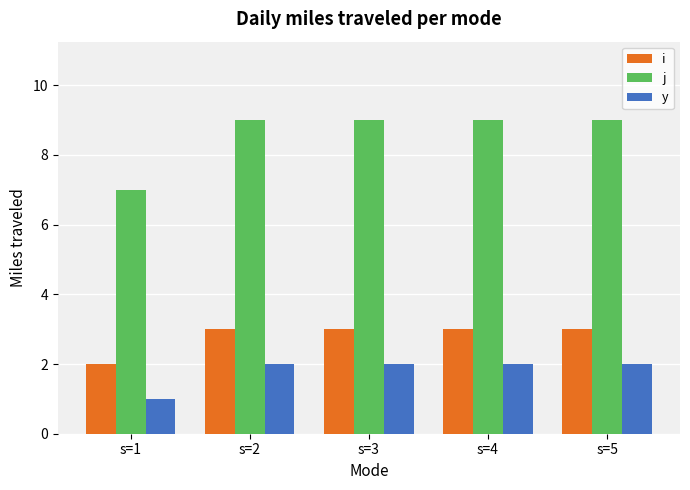

What is the value of the i bar at the 1st from the left?

2